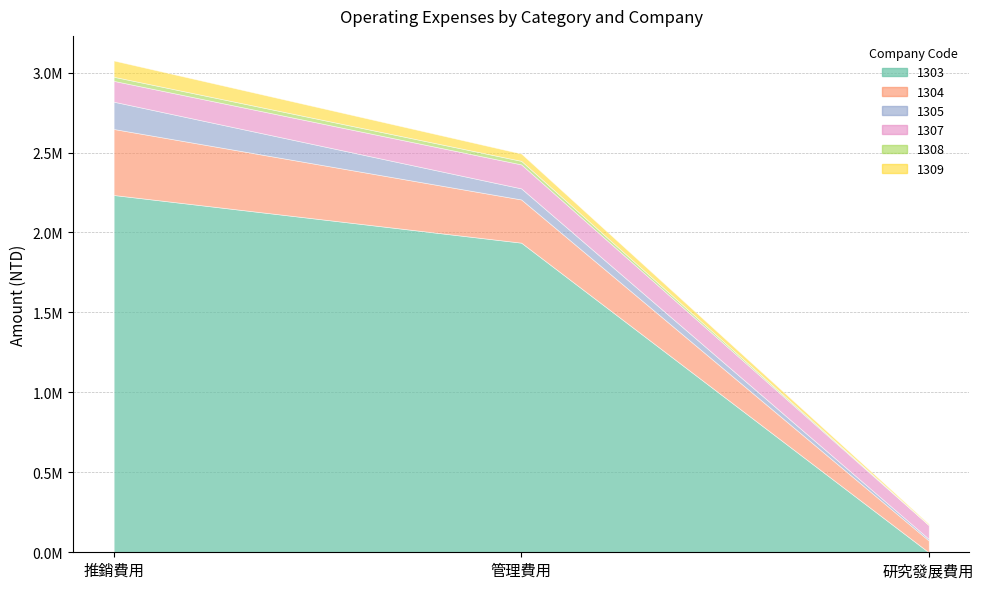

What is the highest value of the 1305 series?

170762